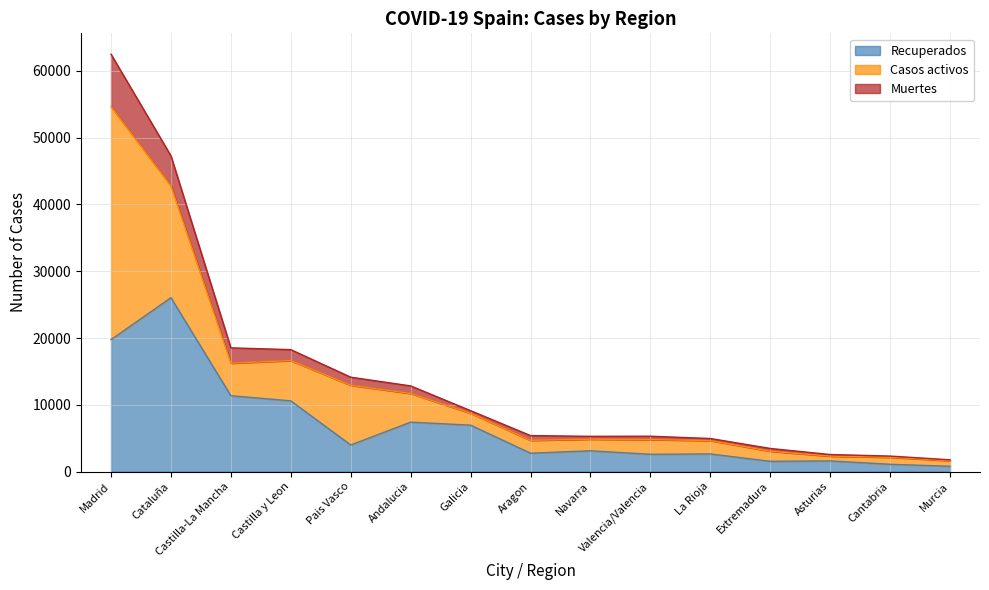

What is the sum of the Recuperados values at Murcia and Galicia?

7733